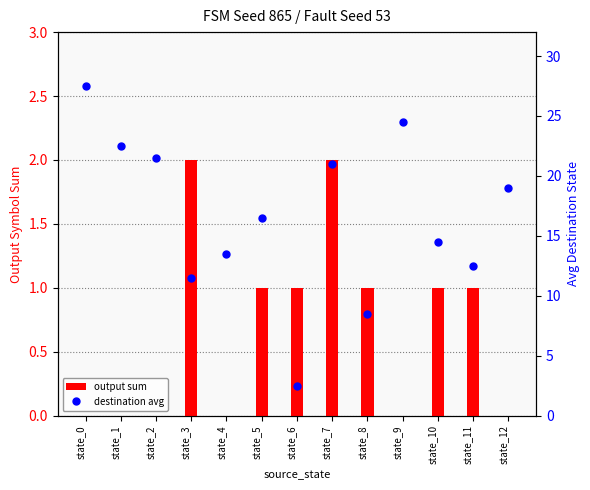

How many categories are shown in the chart?

13